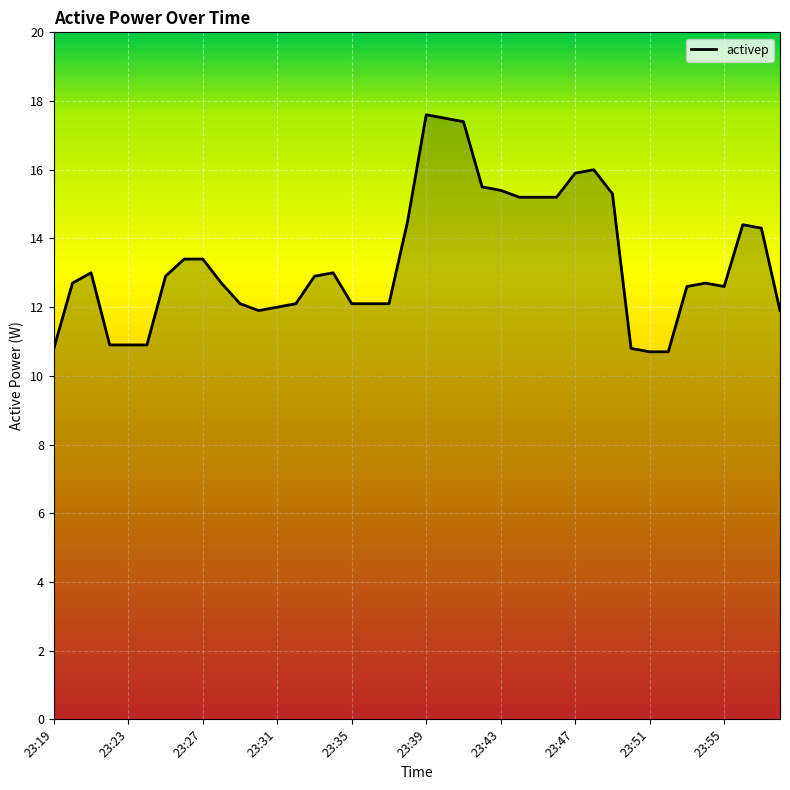

What is the difference between the maximum and minimum values?

6.9